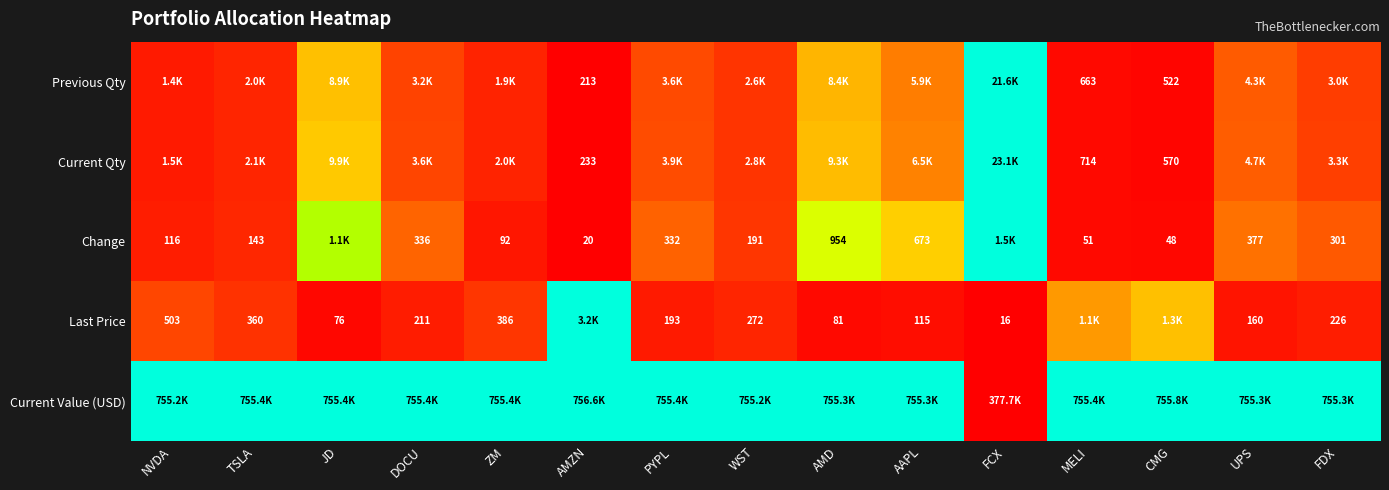

Is the value of Current Qty at UPS greater than the value of Previous Qty at PYPL?

Yes